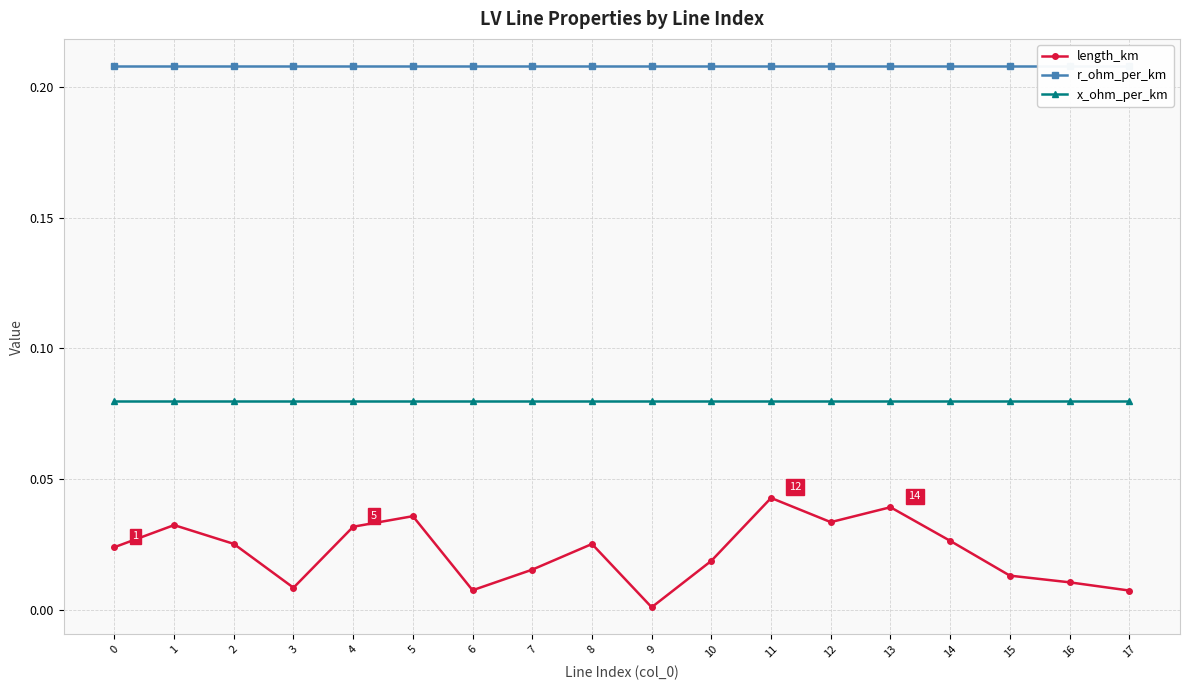

What is the value of the r_ohm_per_km point at the 3rd from the left?

0.2